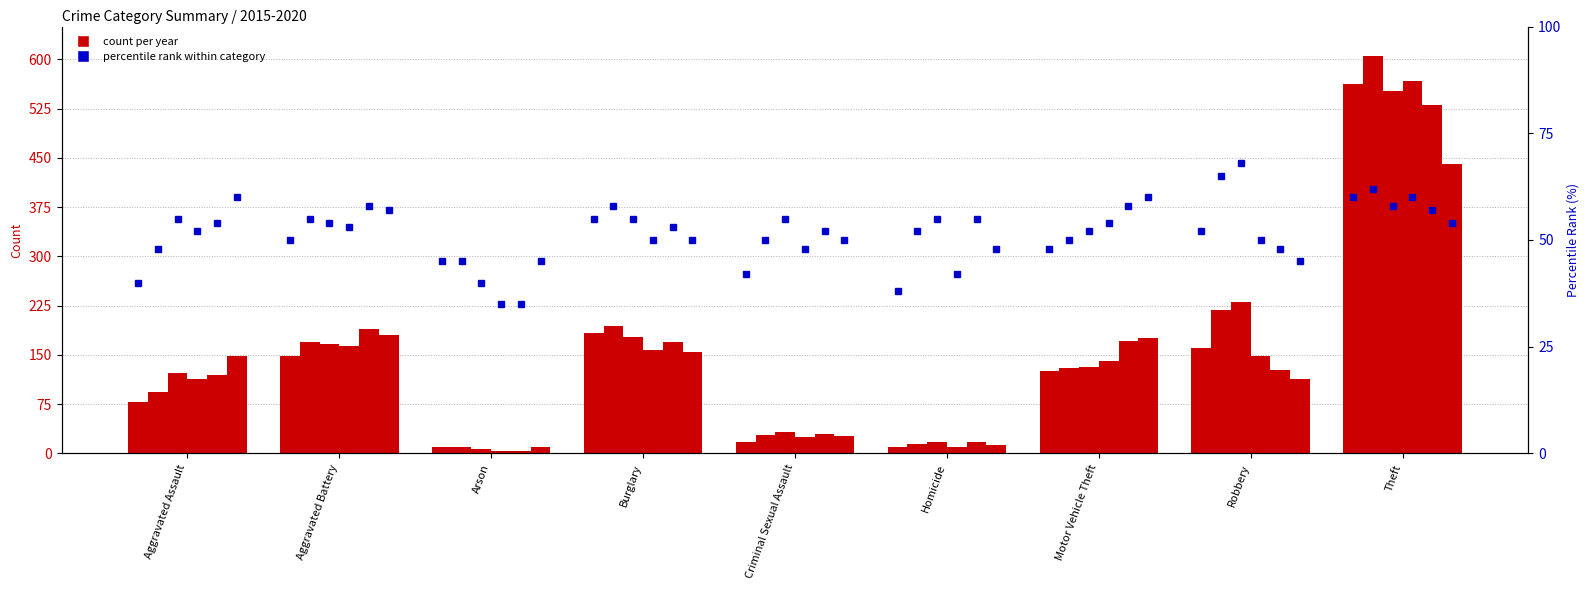

Where is count 2015 nearest to the value 286?

Burglary